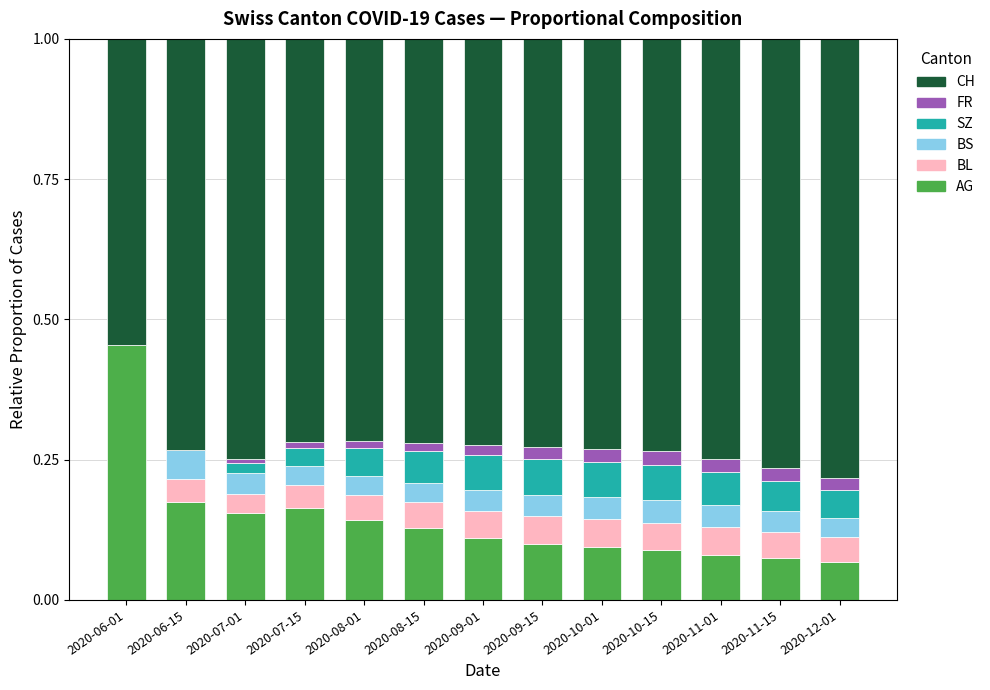

What is the total value across all series at 2020-09-15?

1.0